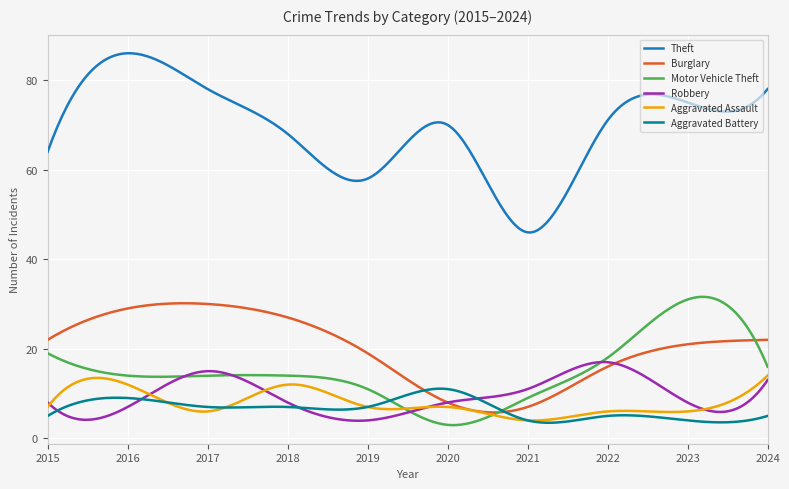

In Robbery, how many points are lower than both neighbors (excluding endpoints)?

3